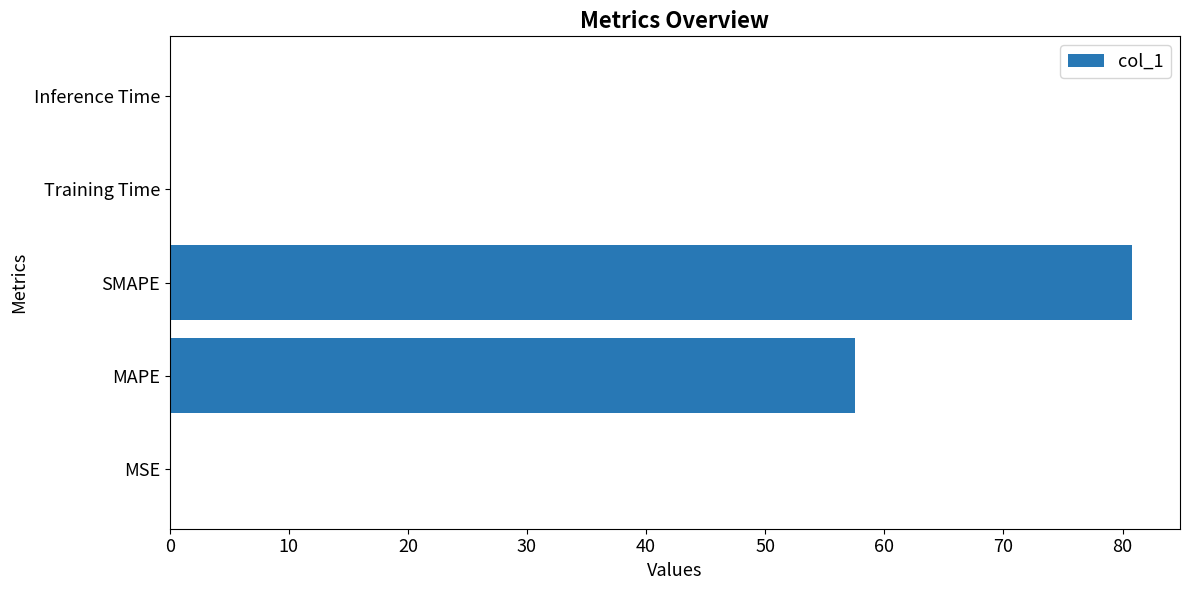

The chart shows a value of 0.0 at Inference Time. True or false?

True